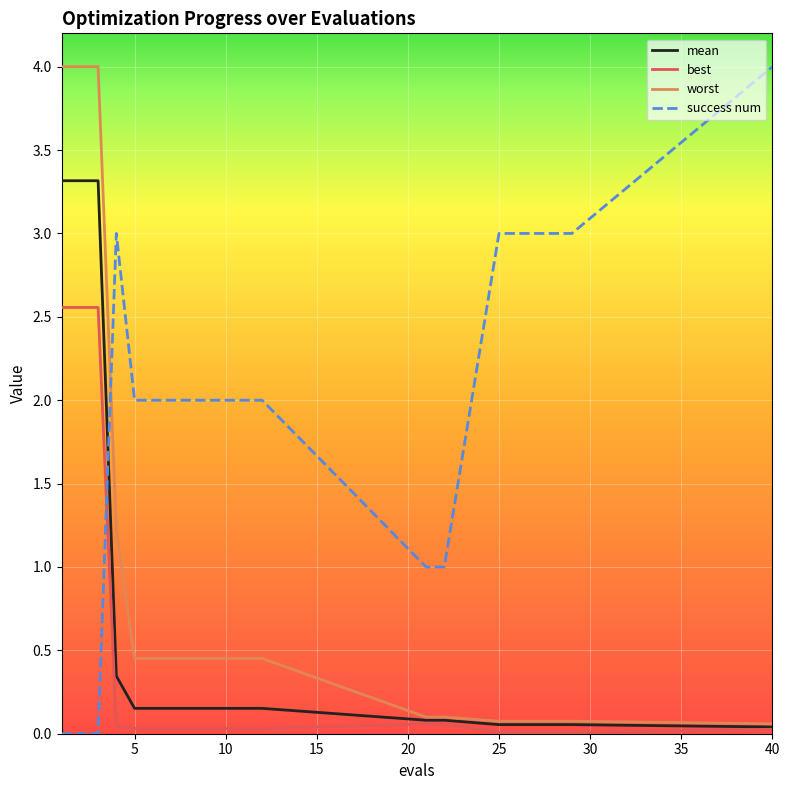

Which series has the largest total across all categories?

success num